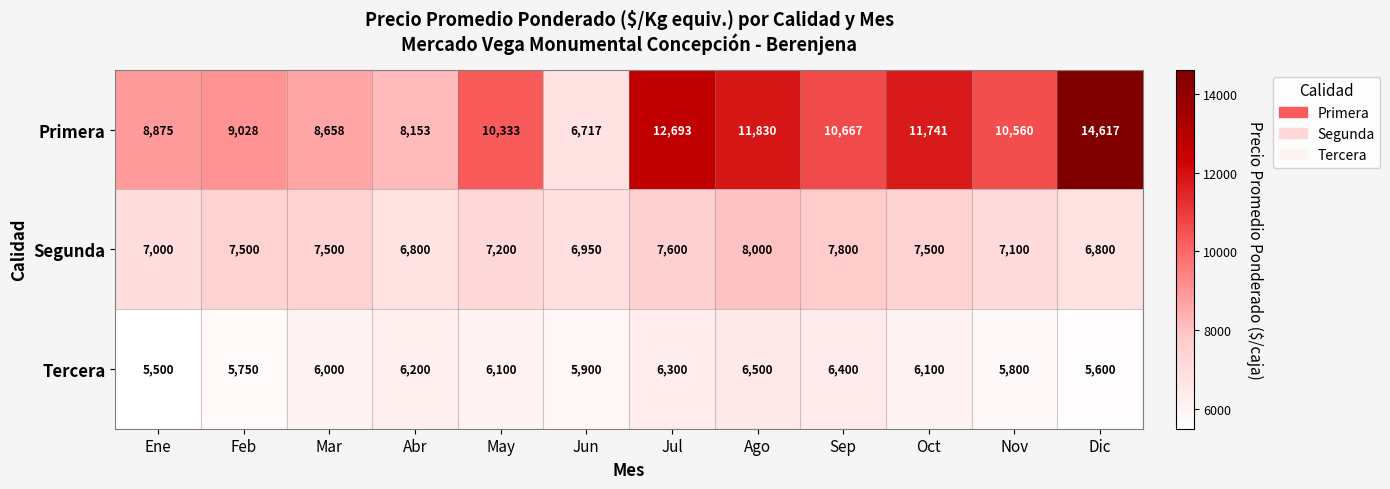

Which label corresponds to the largest value in the chart?

Dic